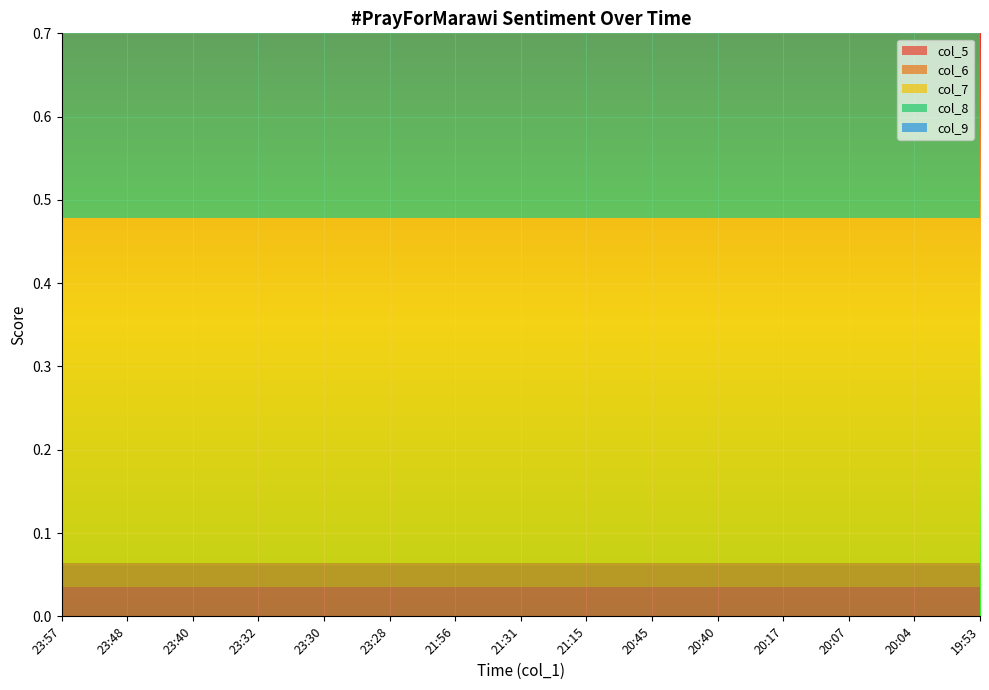

Reading left to right, list all the values displayed in this chart.

col_5: 0.0	0.0	0.0	0.0	0.0	0.0	0.0	0.0	0.0	0.0	0.0	0.0	0.0	0.0	0.0
col_6: 0.0	0.0	0.0	0.0	0.0	0.0	0.0	0.0	0.0	0.0	0.0	0.0	0.0	0.0	0.0
col_7: 0.4	0.4	0.4	0.4	0.4	0.4	0.4	0.4	0.4	0.4	0.4	0.4	0.4	0.4	0.4
col_8: 0.6	0.6	0.6	0.6	0.6	0.6	0.6	0.6	0.6	0.6	0.6	0.6	0.6	0.6	0.6
col_9: 0.2	0.2	0.2	0.2	0.2	0.2	0.2	0.2	0.2	0.2	0.2	0.2	0.2	0.2	0.2